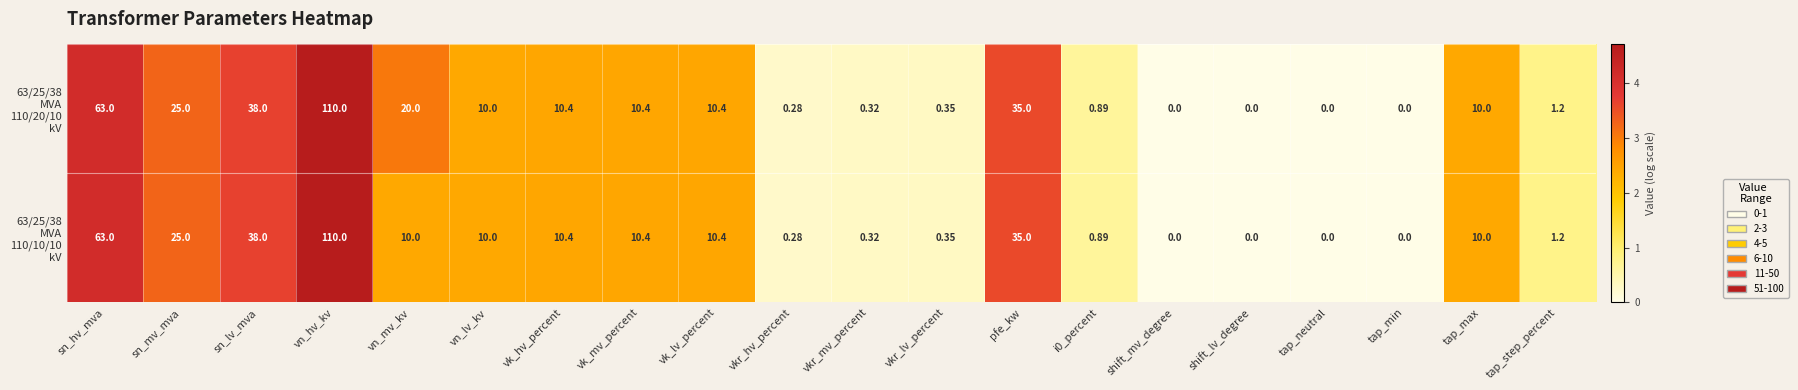

Which category has the highest value across all series?

vn_hv_kv